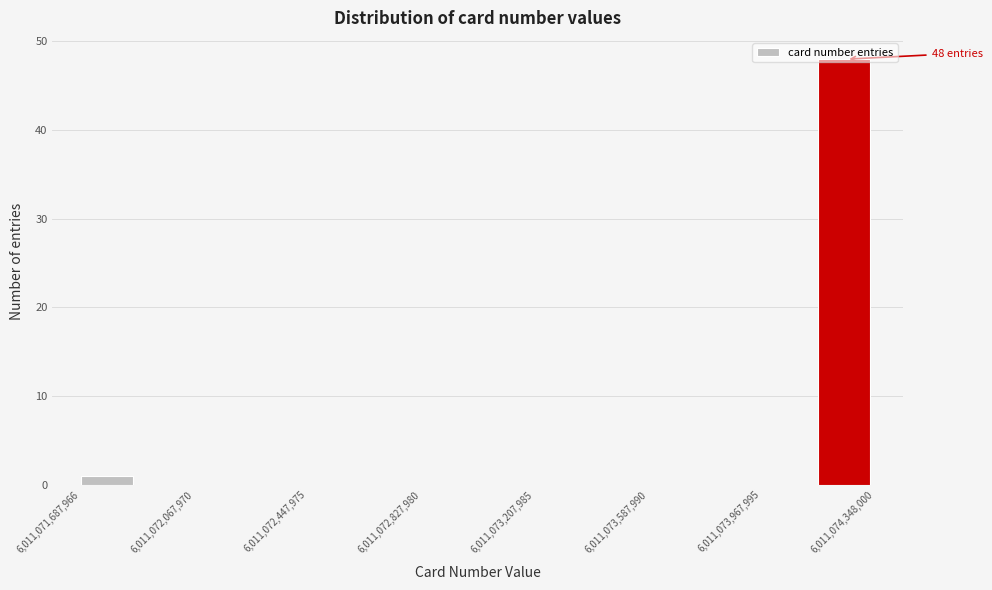

Read against the x-axis, roughly where is the centre of the tallest bar?

6011074250000